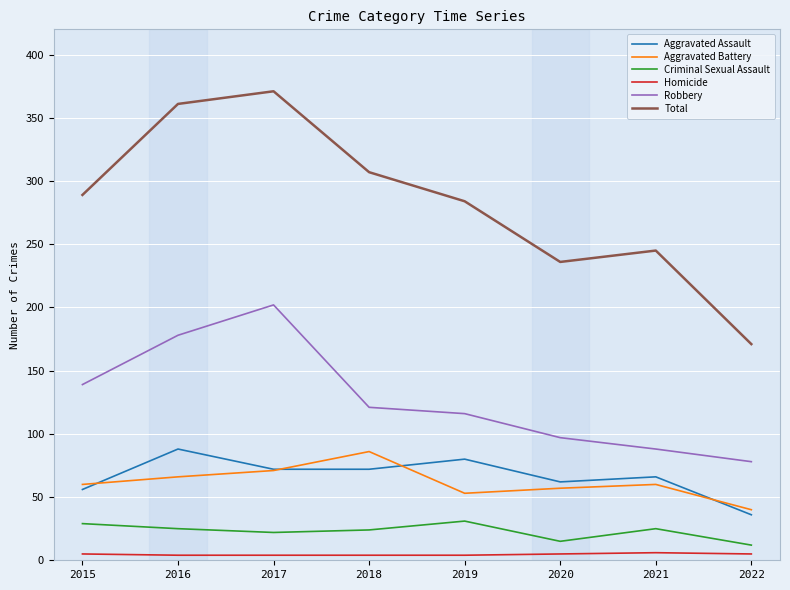

The Aggravated Assault series shows 54 at 2022. True or false?

False